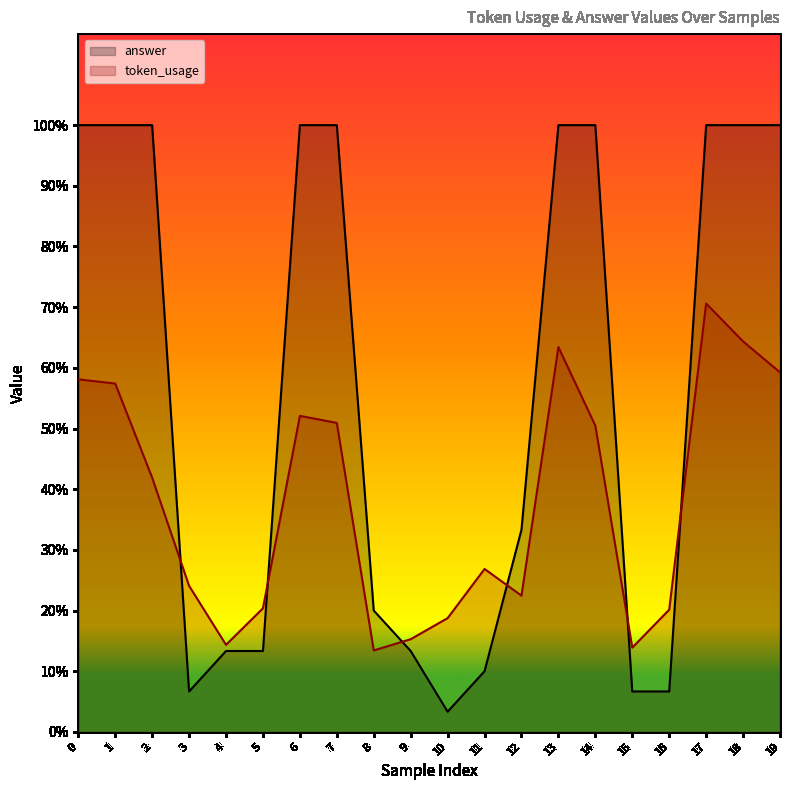

At which label does answer reach its minimum?

10